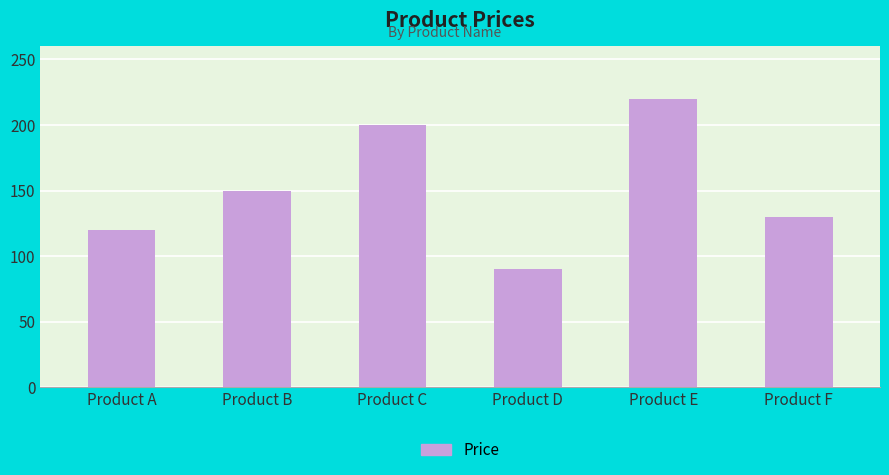

Which has a higher value, Product B or Product A?

Product B